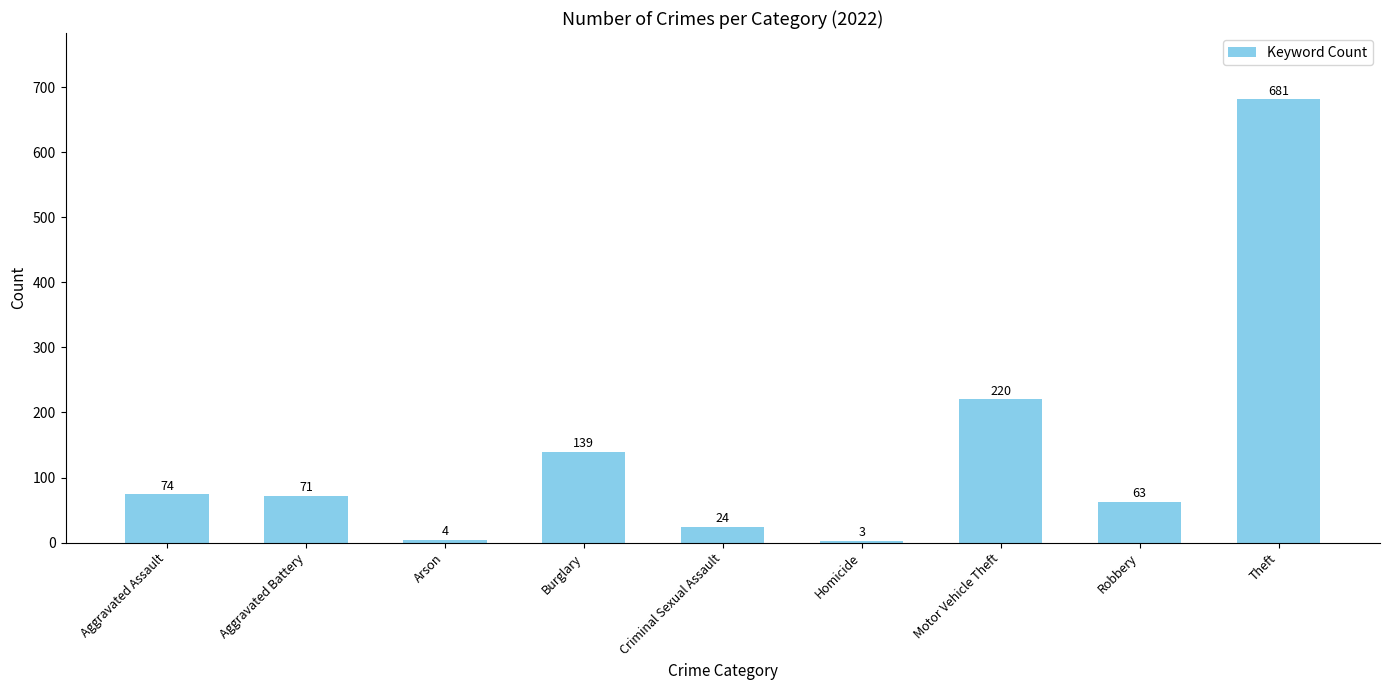

Is it true that the value at Arson is 4?

True